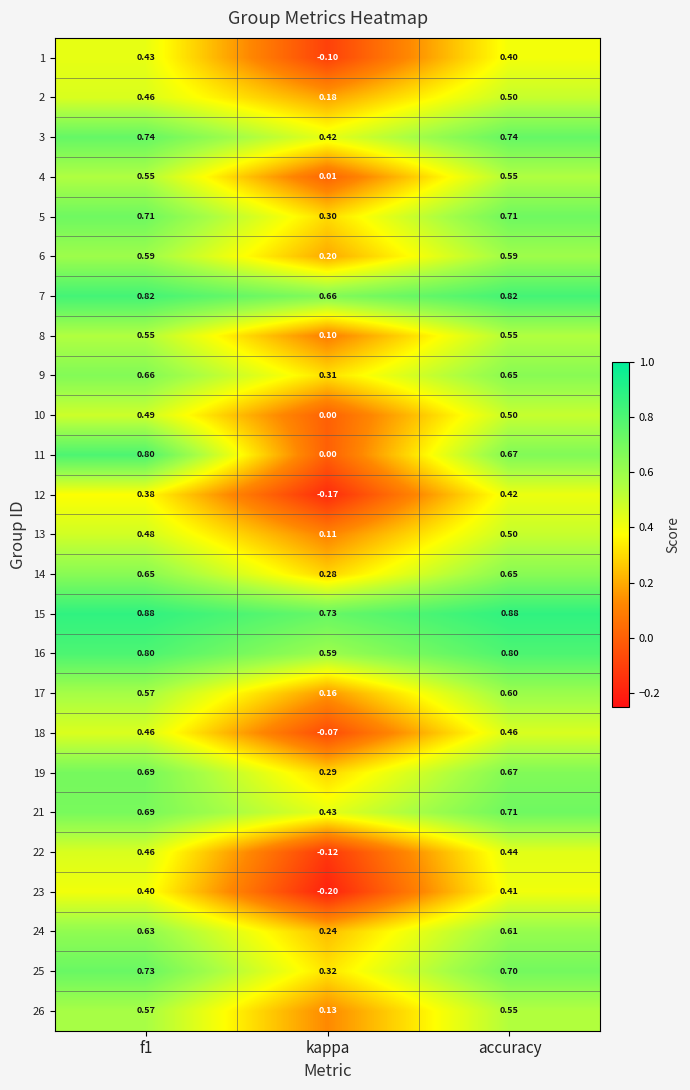

At which label is 12 closest to 0?

kappa